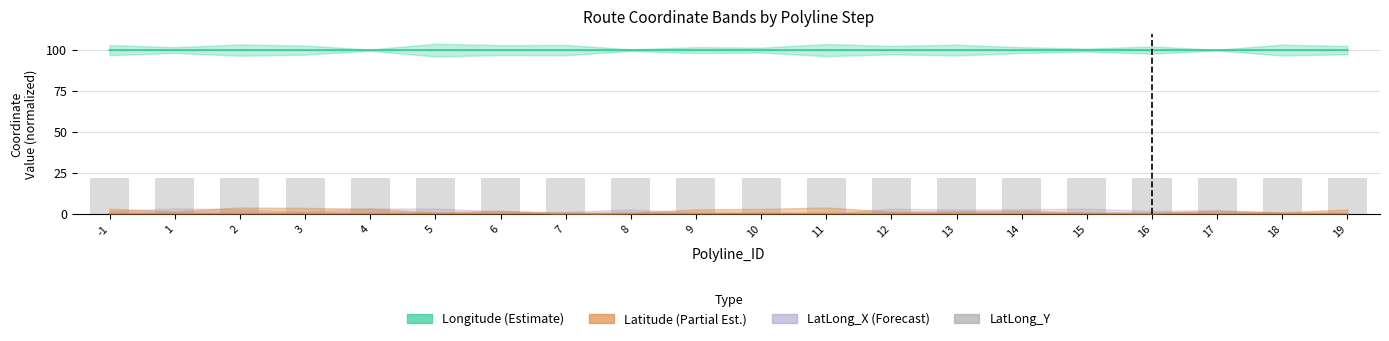

The chart shows a value of 22.0 at 11. True or false?

True